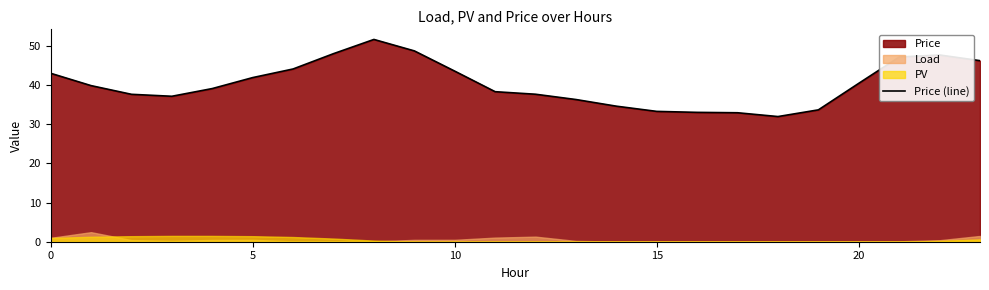

Which category has the highest value across all series?

8